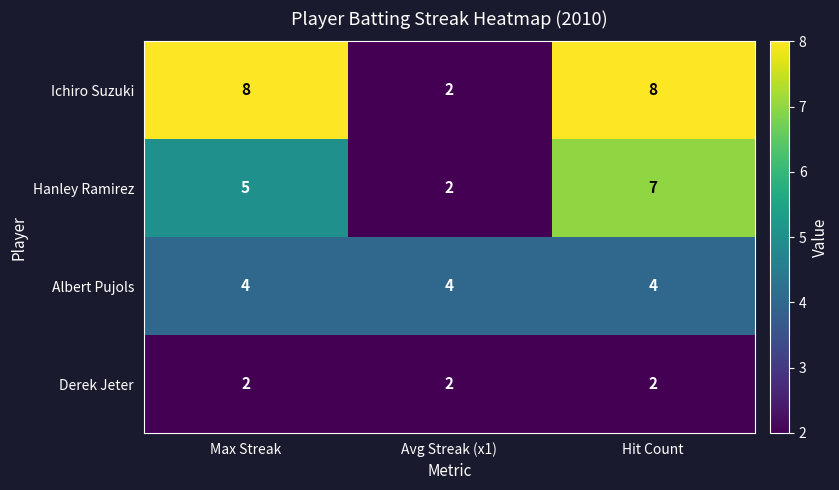

What is the total value across all series at Max Streak?

19